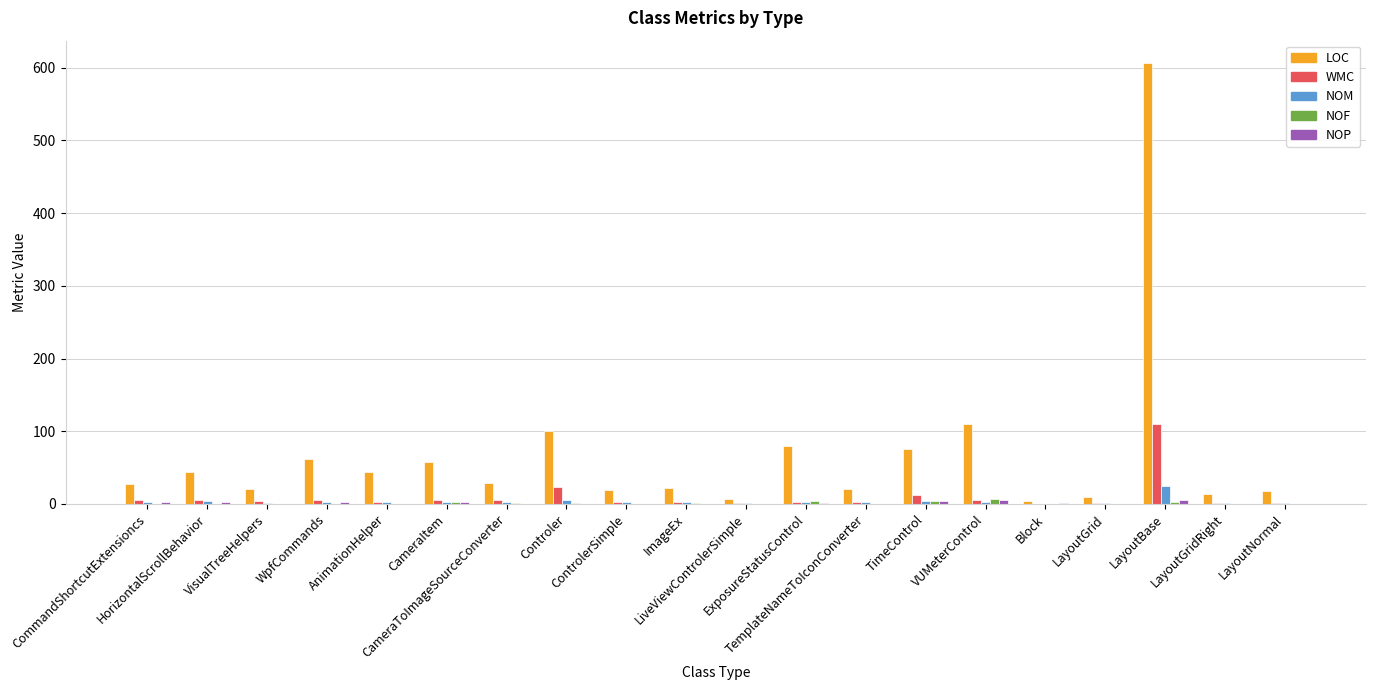

What is the sum of all LOC values?

1371